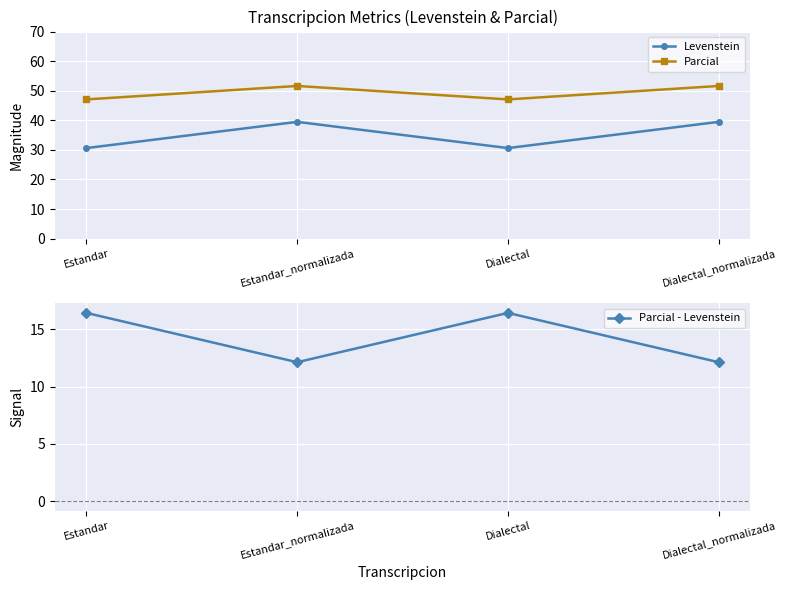

Which has a higher value, Dialectal or Estandar?

Dialectal